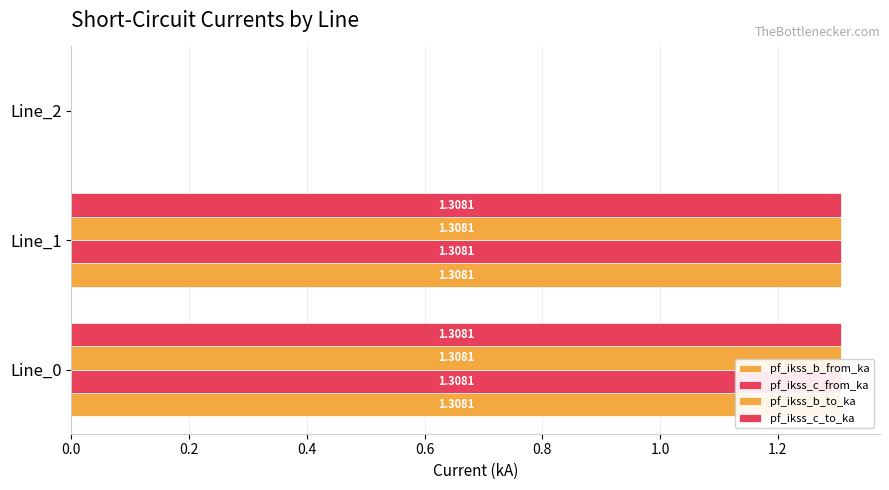

How many data points does each series have?

3